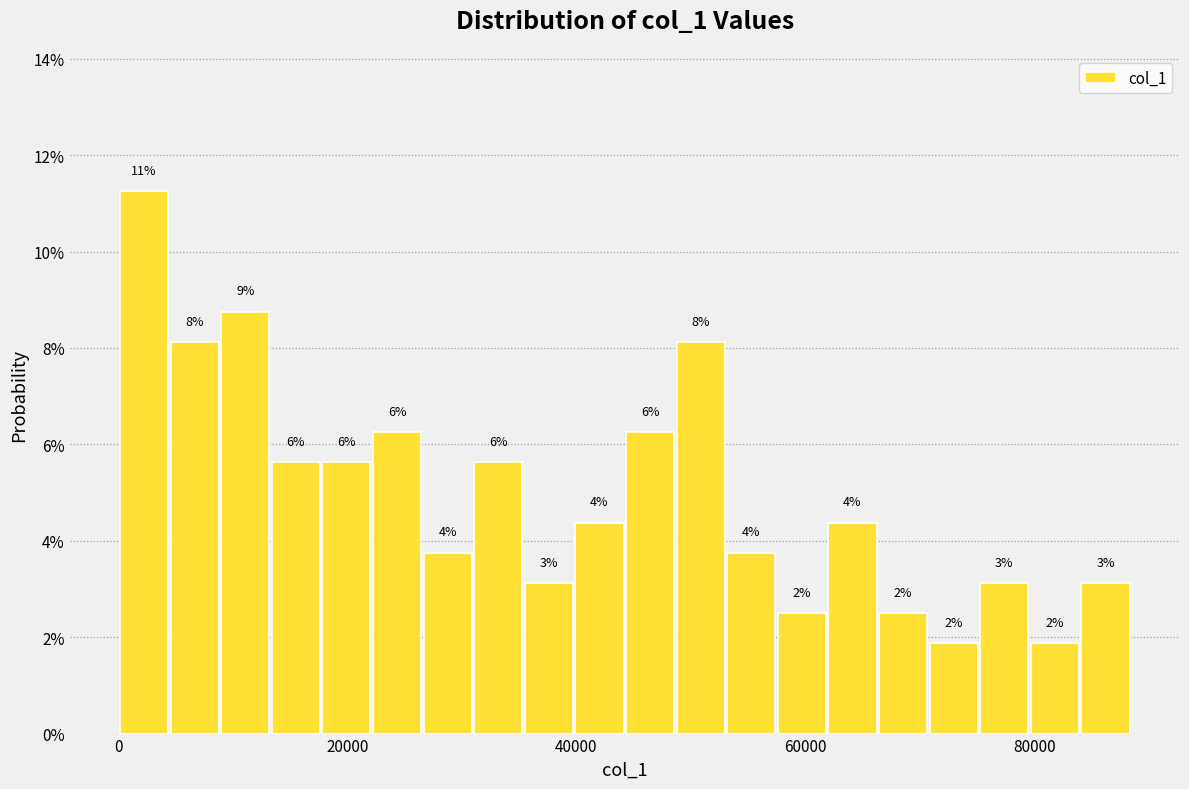

Around what value on the x-axis is the tallest bar? Give the approximate position of its centre, as read against the axis.

2000